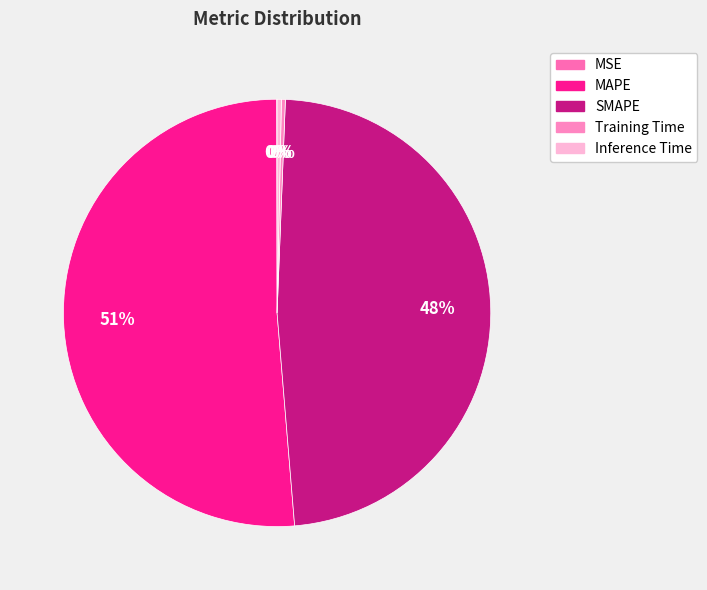

Do Training Time and MAPE together represent more than half of the pie?

Yes